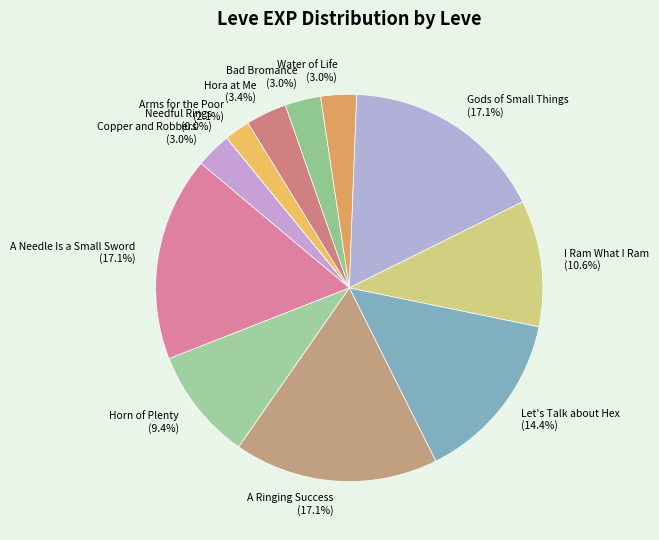

Approximately how many times larger is the value at Bad Bromance compared to Hora at Me?

0.9